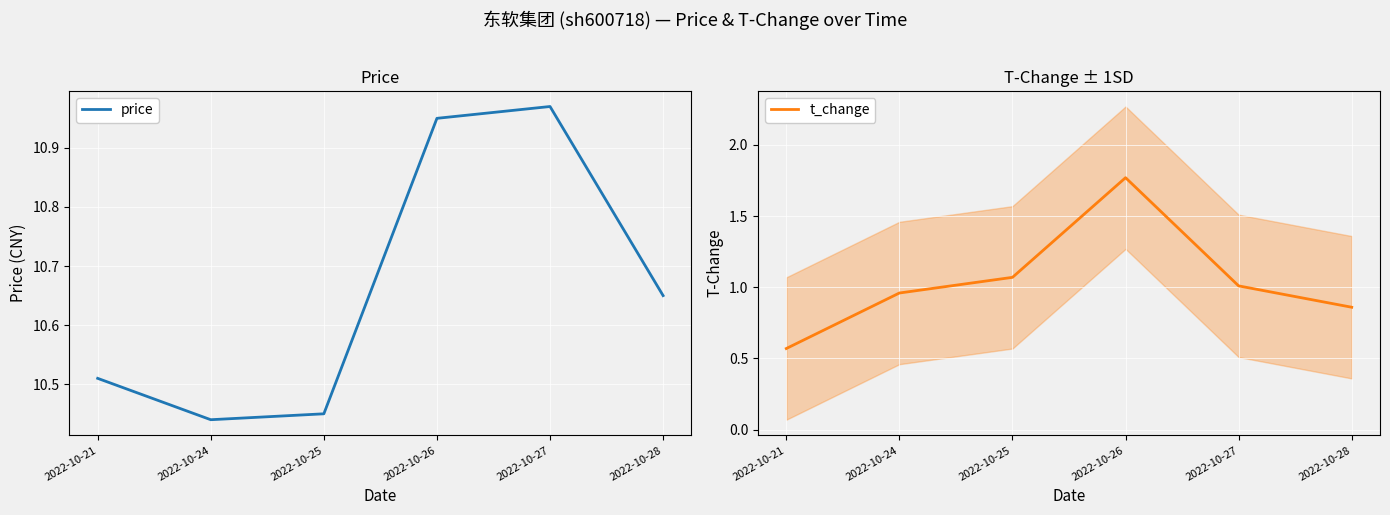

What is the average value of the price series?

10.7